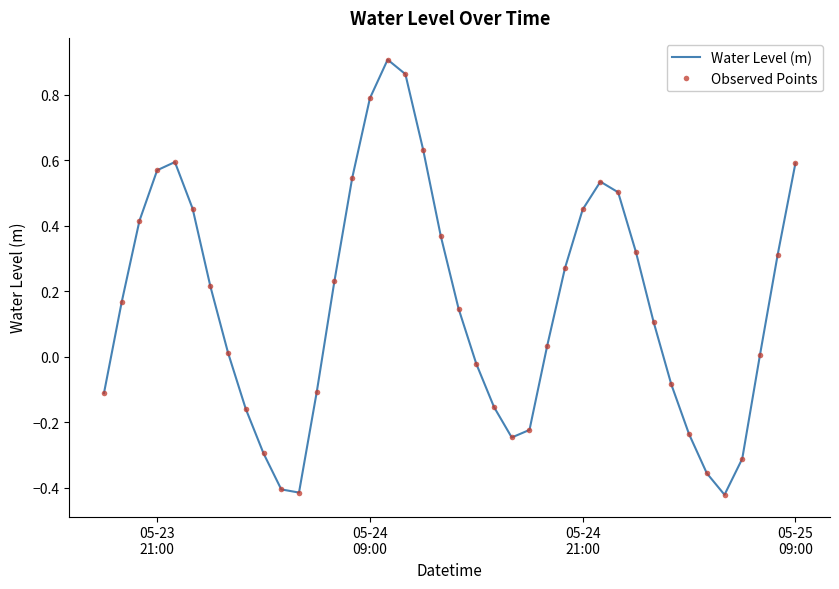

How many interior local valleys does the Observed Points series have?

3